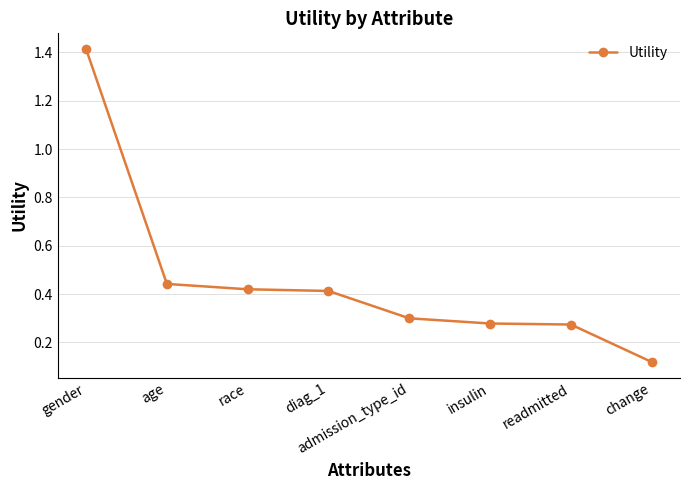

Which has a higher value, gender or diag_1?

gender